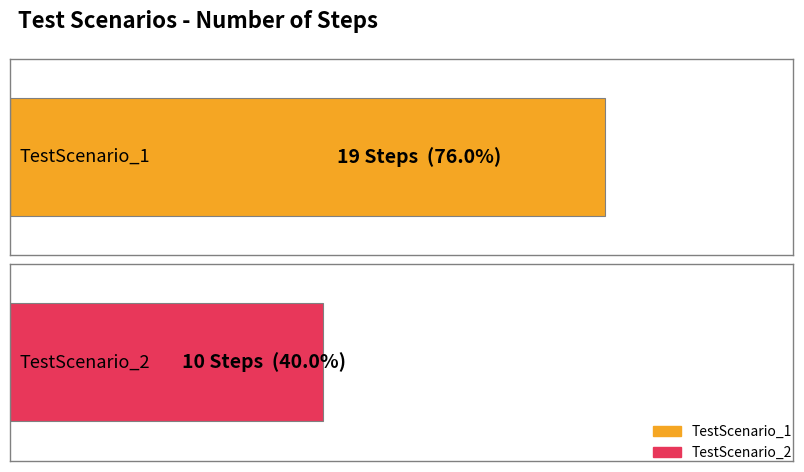

What is the difference between the maximum and minimum values?

9